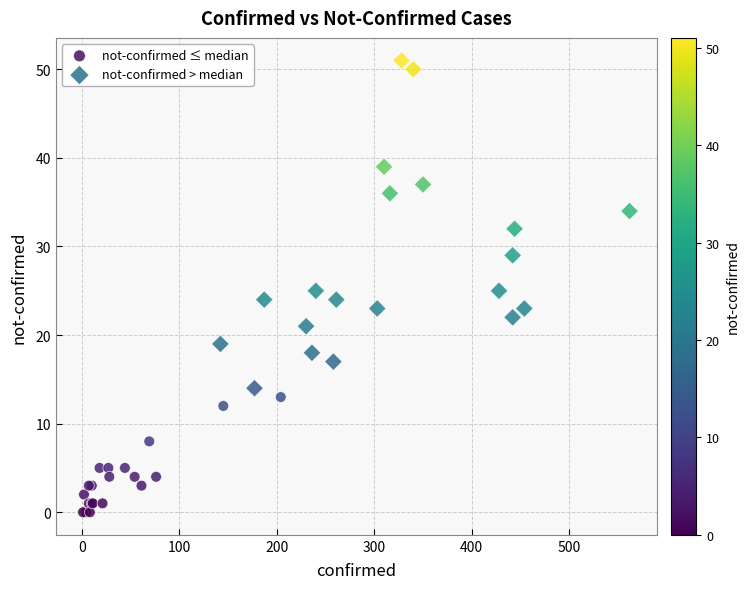

Which series reaches the minimum Y coordinate?

not-confirmed ≤ median